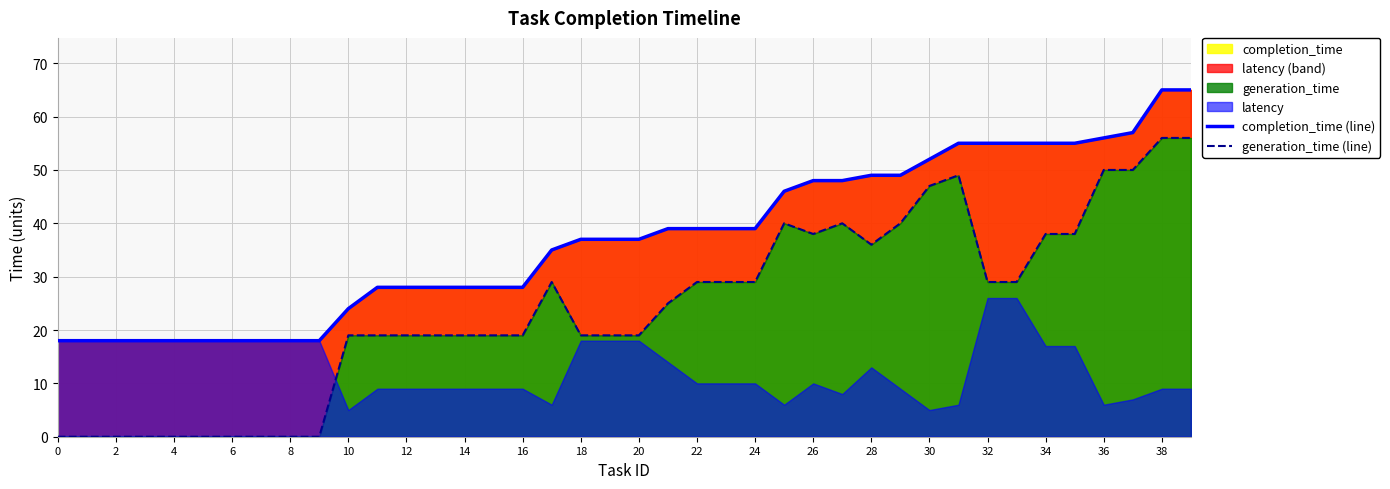

True or false: generation_time (line) has more than 1 points higher than both neighbors.

True